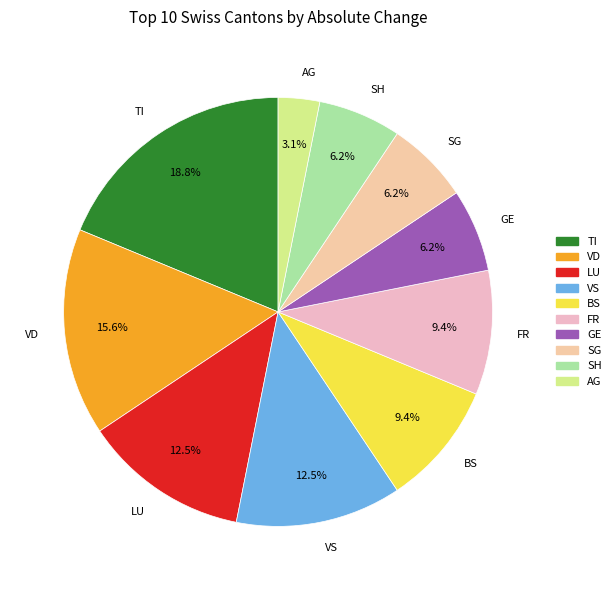

Is there a majority slice in this chart?

No